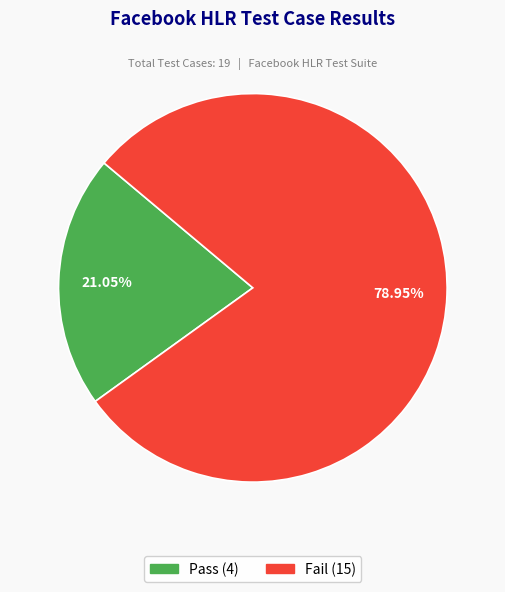

Count the number of slices in the pie.

2